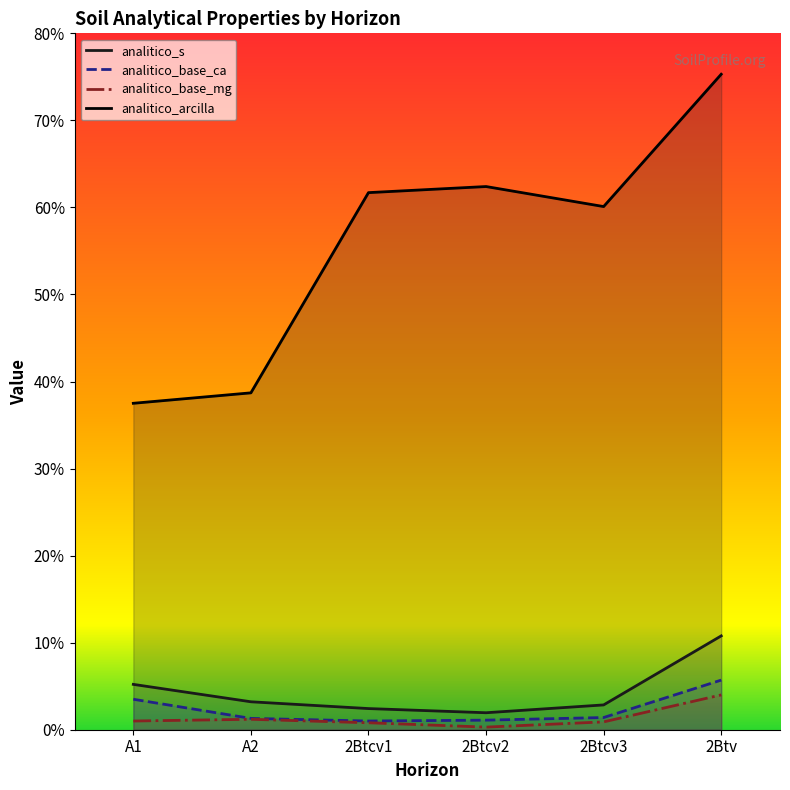

Which has a higher value, A1 or 2Btcv1?

A1